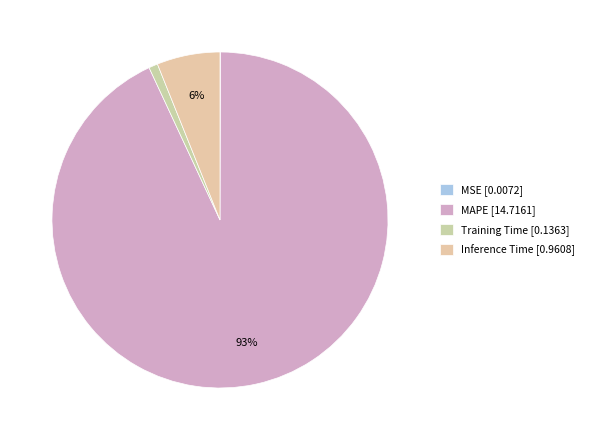

Count the number of slices in the pie.

4